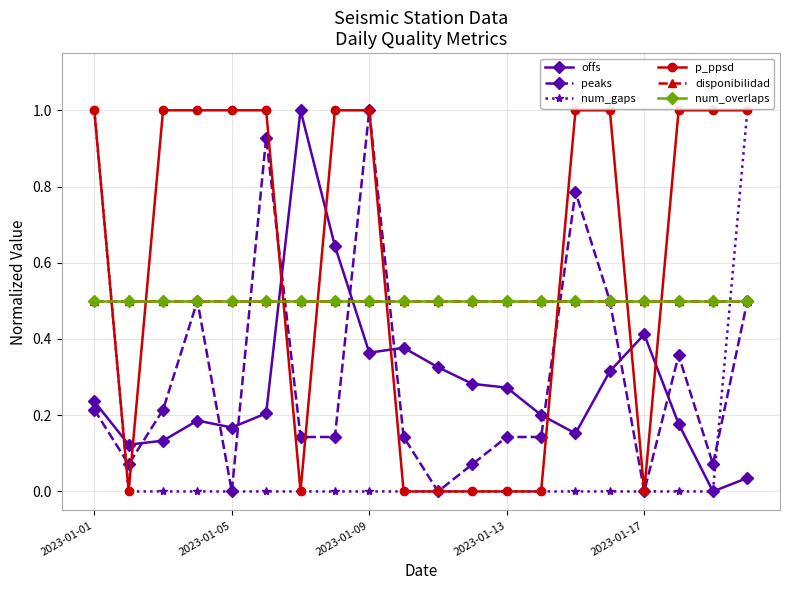

At how many categories does at least one series exceed 0?

20